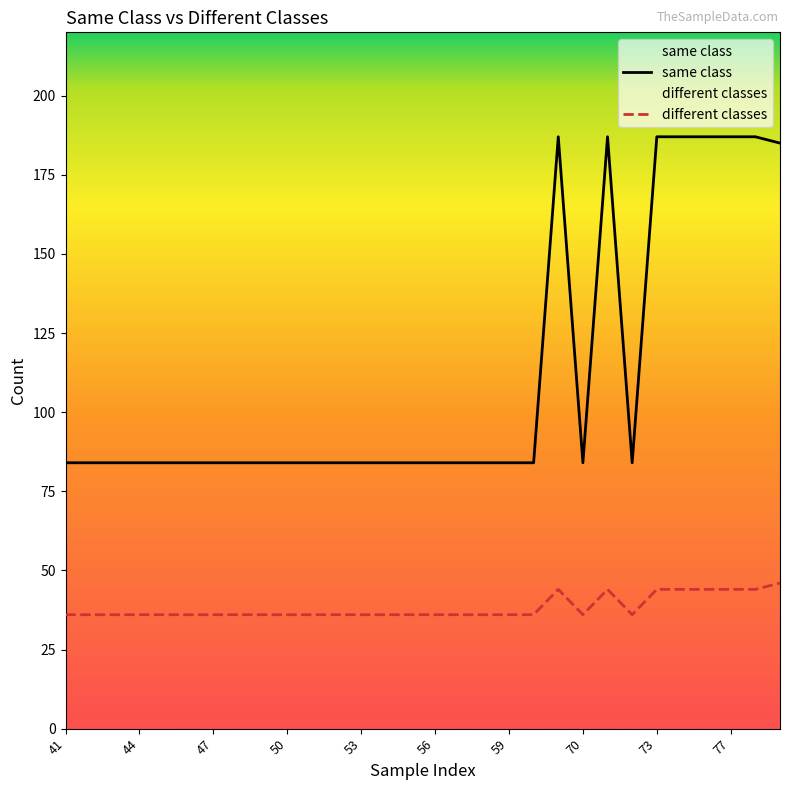

What are all the series names shown in the legend?

same class, different classes